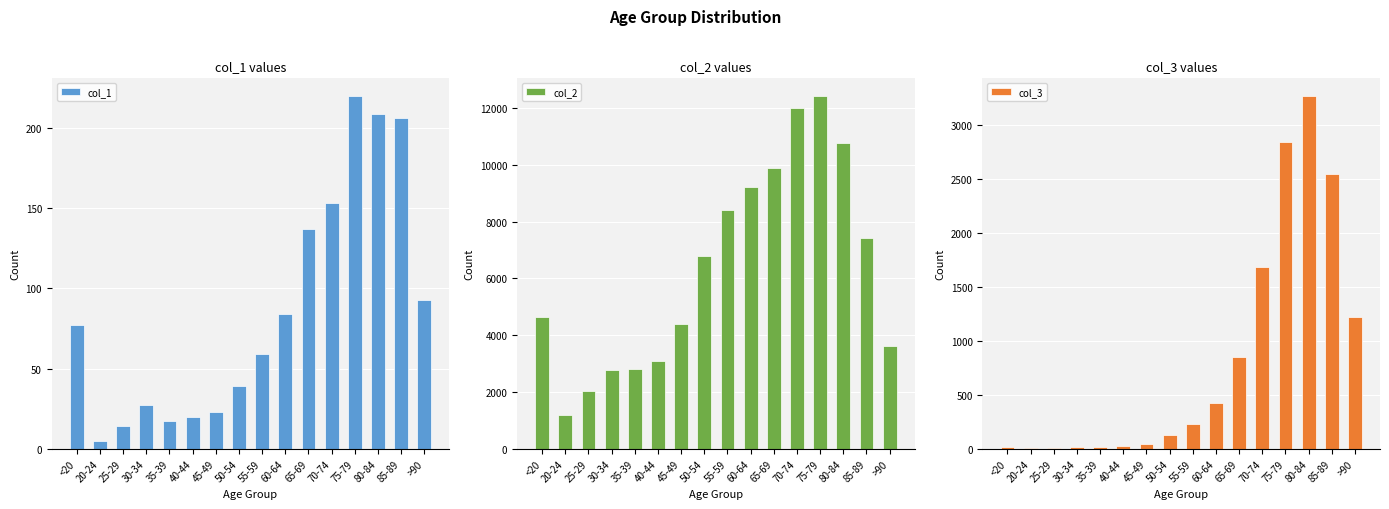

Are the bars grouped side by side (vs. stacked)?

Yes